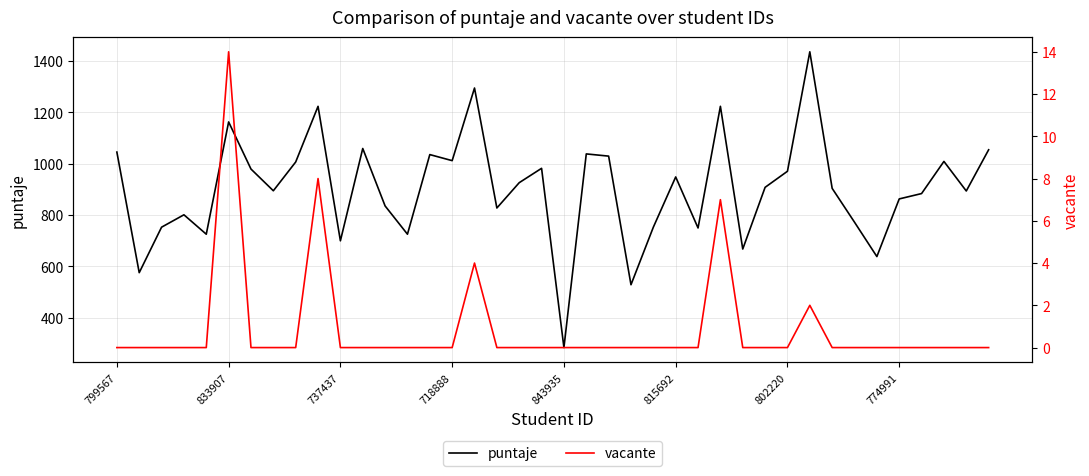

At which label does puntaje first exceed 907?

799567